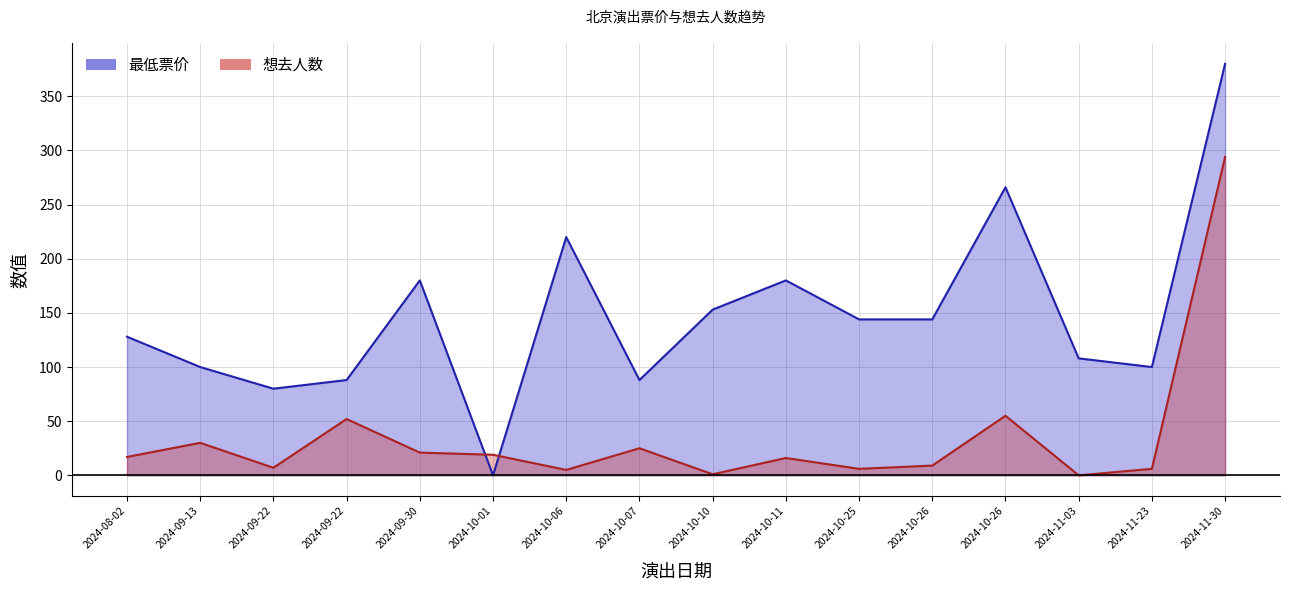

What is the total value across all series at 2024-10-06?

225